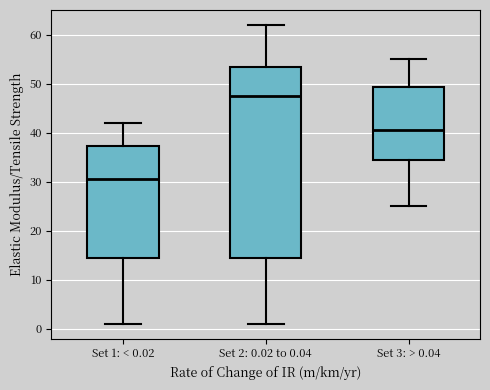

Reading left to right, transcribe this box plot: for each box, give where its median line is, the range the box spans, and where its two whiskers end, as read against the y-axis. The values are not printed on the chart, so give them approximately, as read against the axis.

Set 1: < 0.02: median 31, box 15 to 37, whiskers 1 to 42
Set 2: 0.02 to 0.04: median 48, box 15 to 54, whiskers 1 to 62
Set 3: > 0.04: median 41, box 35 to 49, whiskers 25 to 55